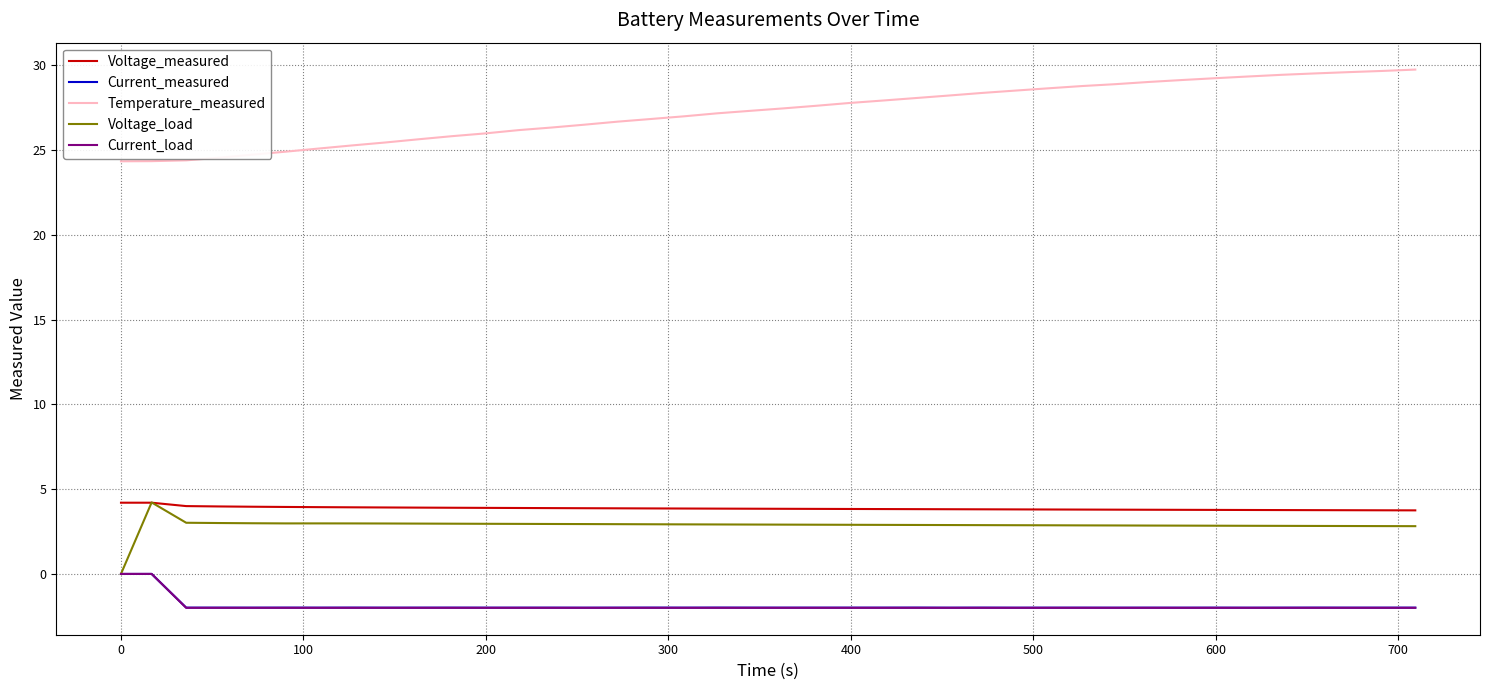

Which series has the widest spread of values?

Temperature_measured